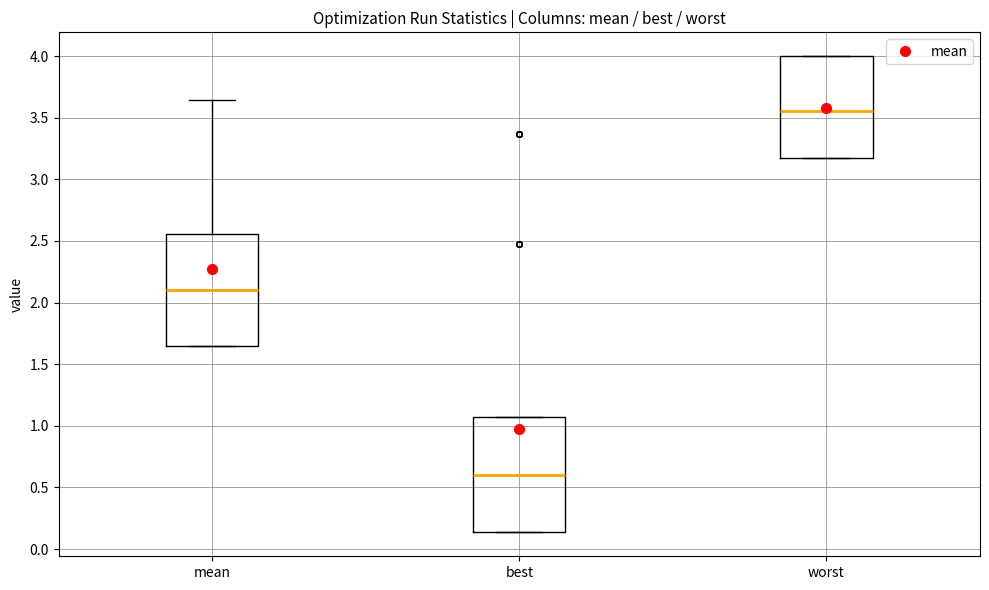

Where is the upper edge of the box for best on the y-axis? The values are not printed on the chart, so give them approximately, as read against the axis.

1.05